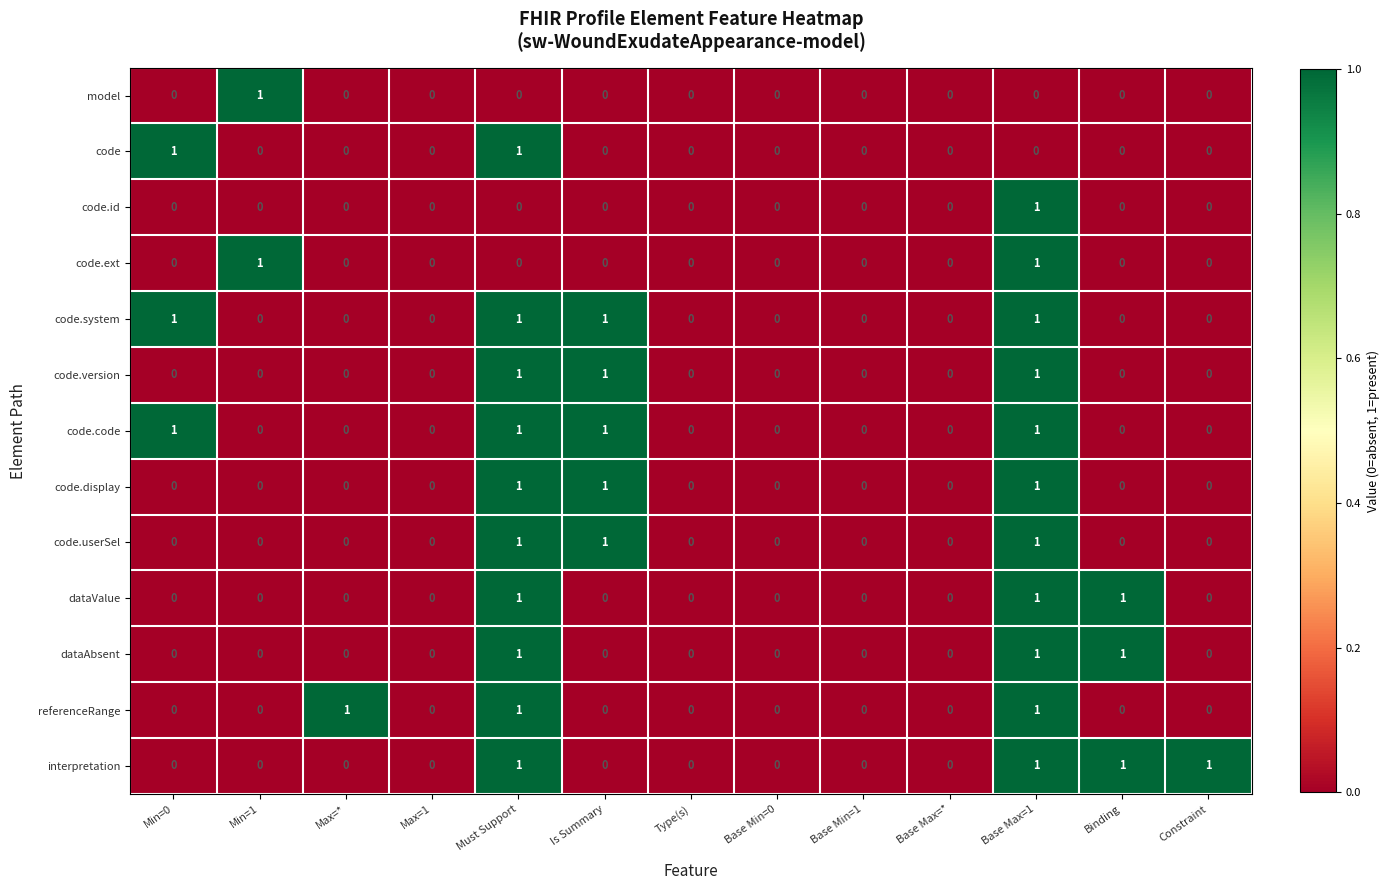

What is the difference between the highest and lowest values at Max=*?

1